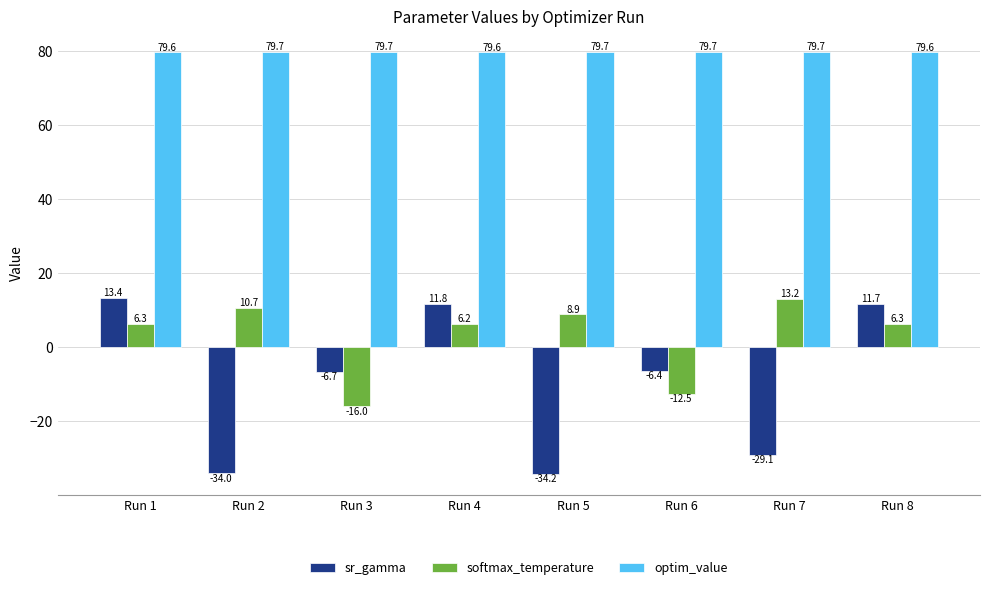

What is the approximate value of sr_gamma at Run 8?

11.7